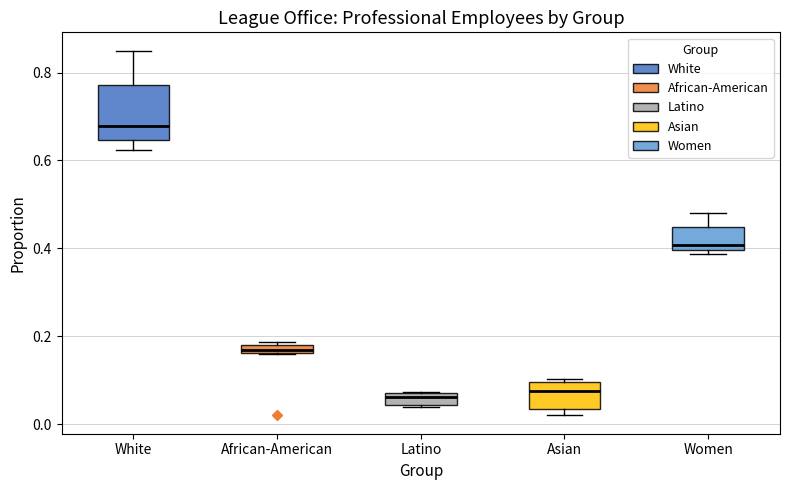

Which box's median line is the highest?

White